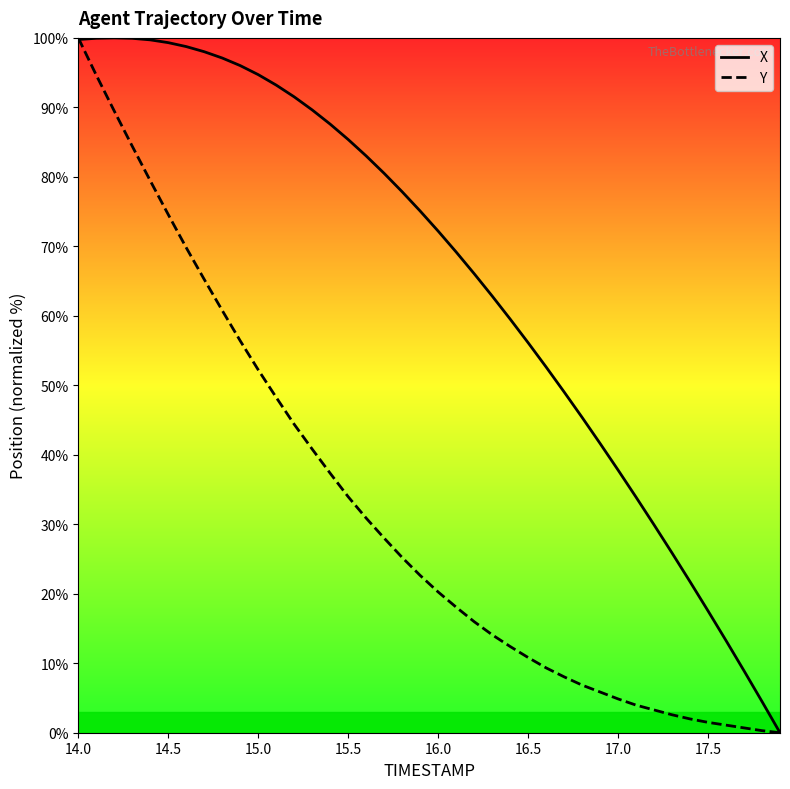

Rank the series by their average value, from highest to lowest.

X, Y